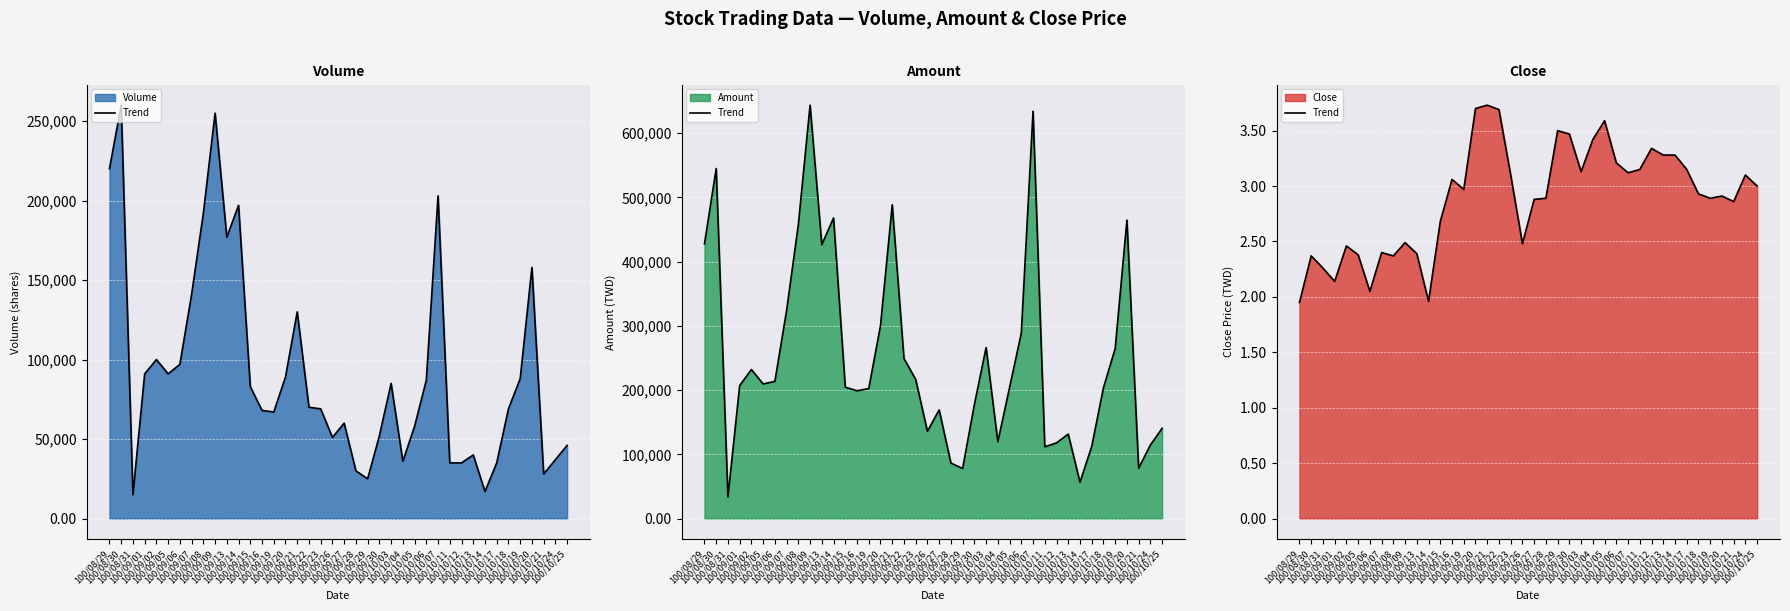

What is the sum of all values?

115.7